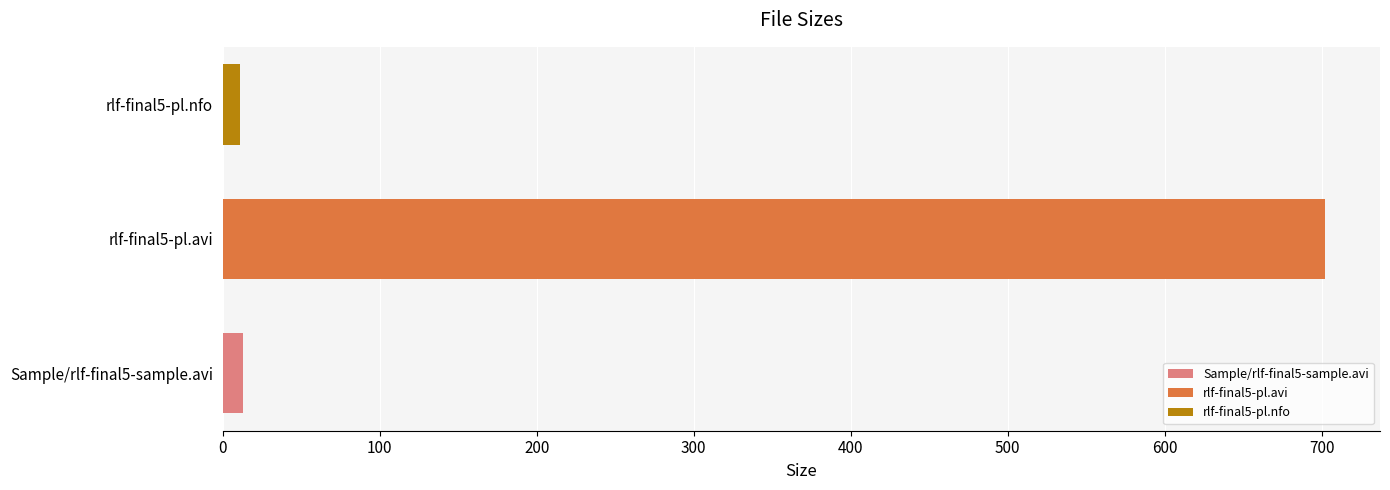

How many values are below 12?

1